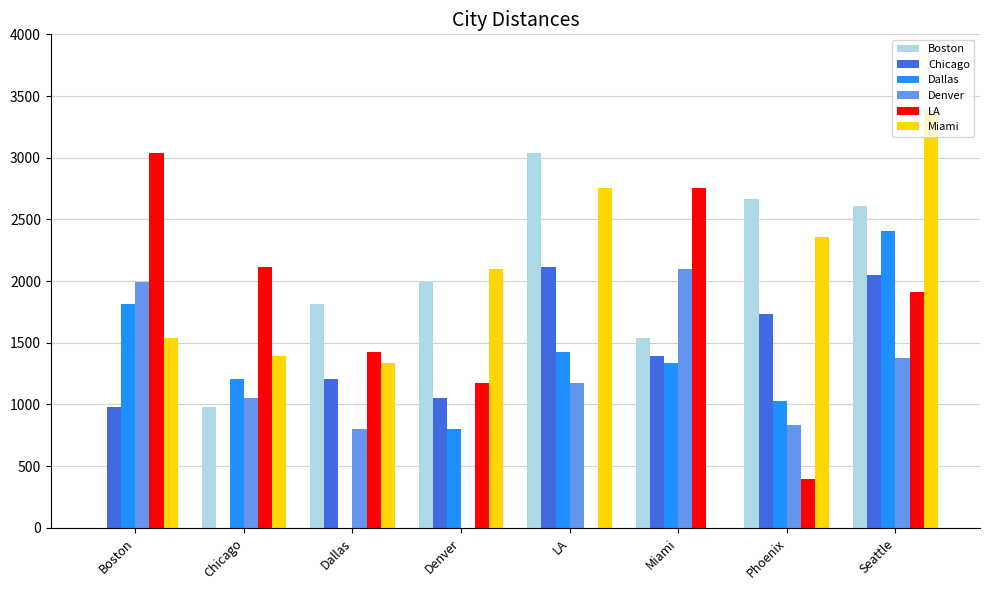

What is the sum of all LA values?

12811